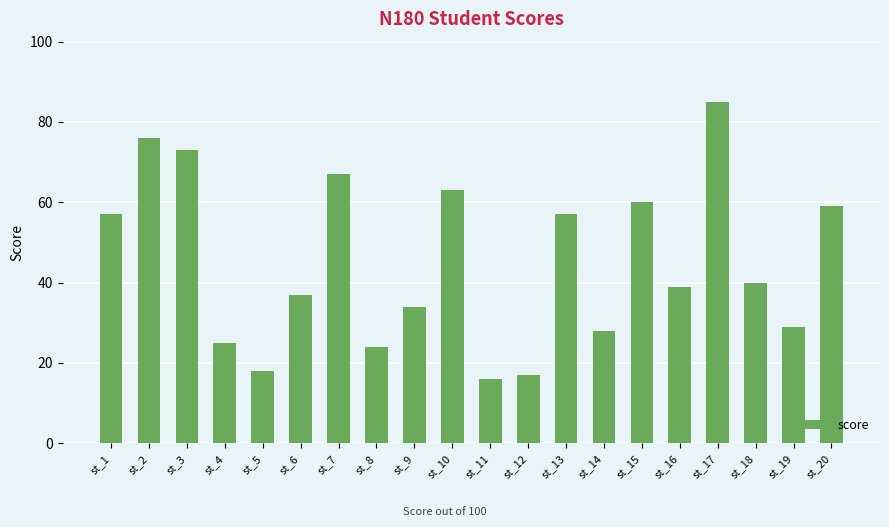

Which has a higher value, st_10 or st_15?

st_10